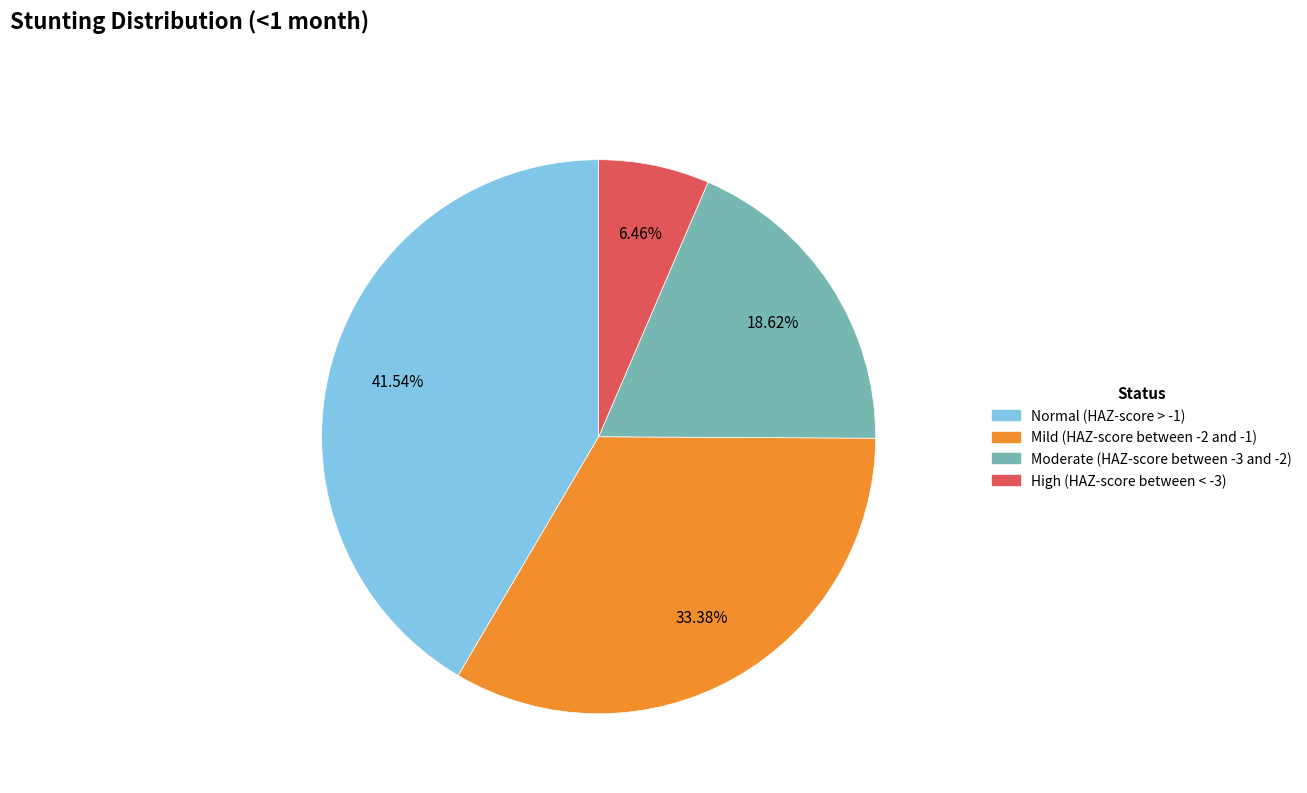

Is it true that Moderate (HAZ-score between -3 and -2) is 9% of the pie?

False